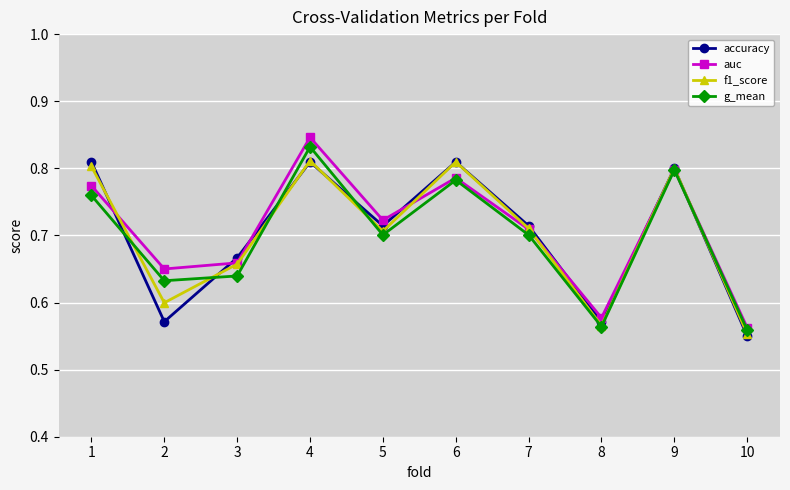

Which series has the widest spread of values?

auc